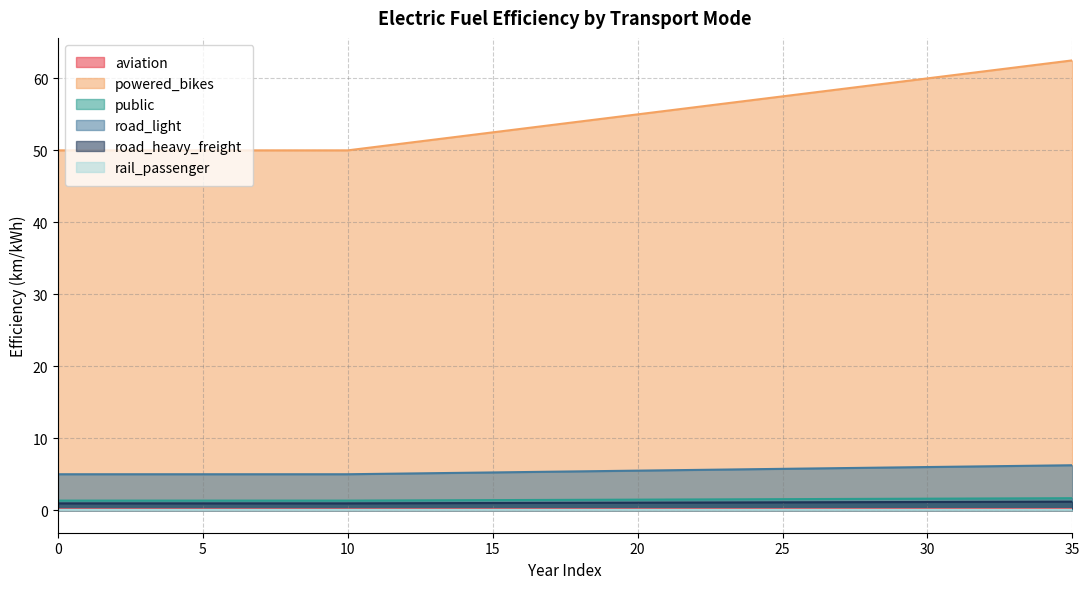

The public series shows 52.0 at 14. True or false?

True